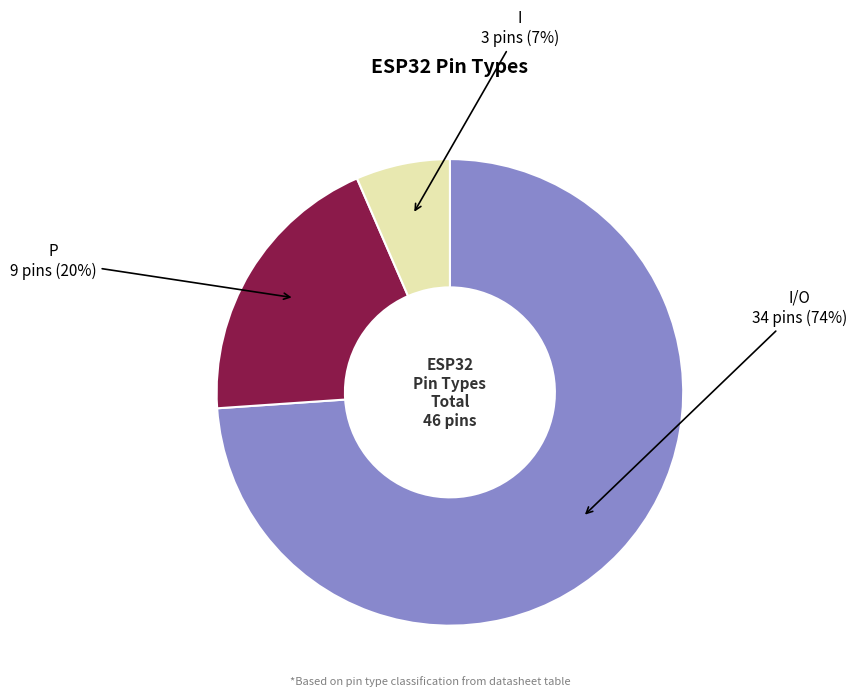

Does any single category account for the majority?

Yes